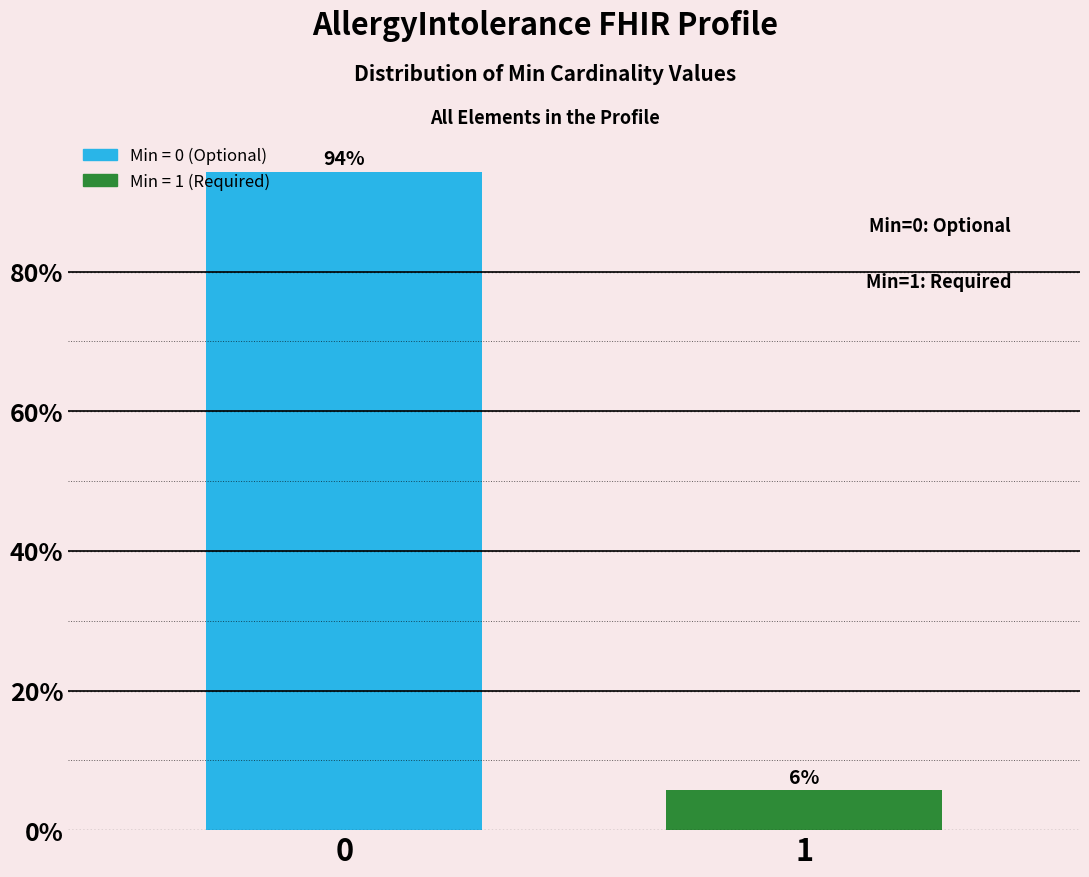

Rank the categories by value from highest to lowest.

0, 1